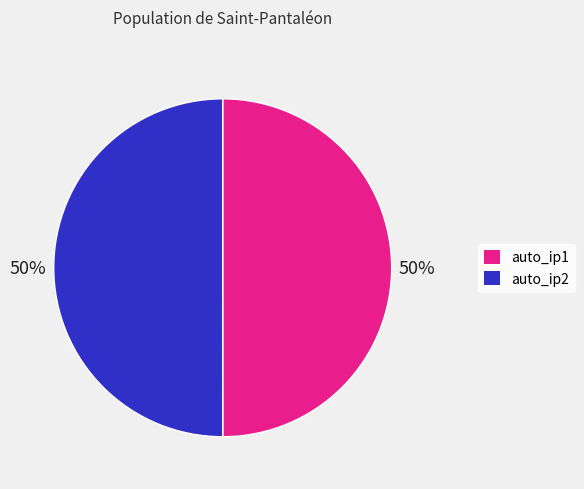

What is the ratio of the value at auto_ip1 to the value at auto_ip2?

1.0